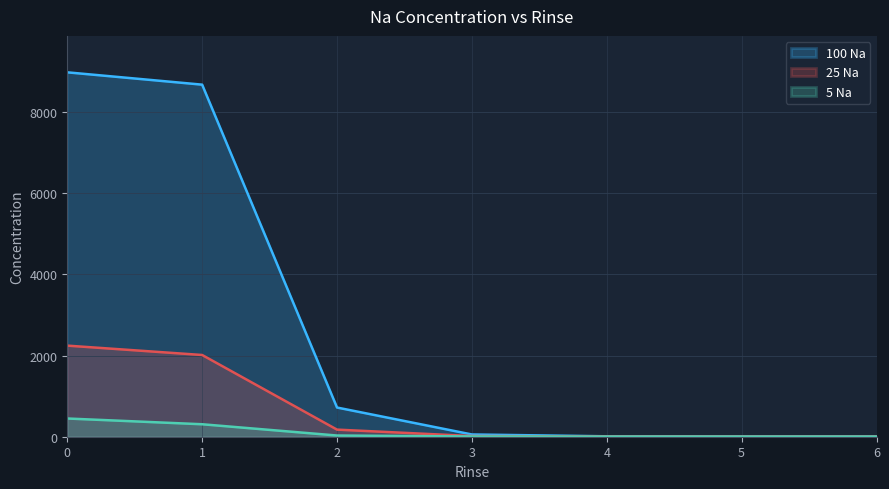

The 25 Na series shows 5.0 at 5. True or false?

True